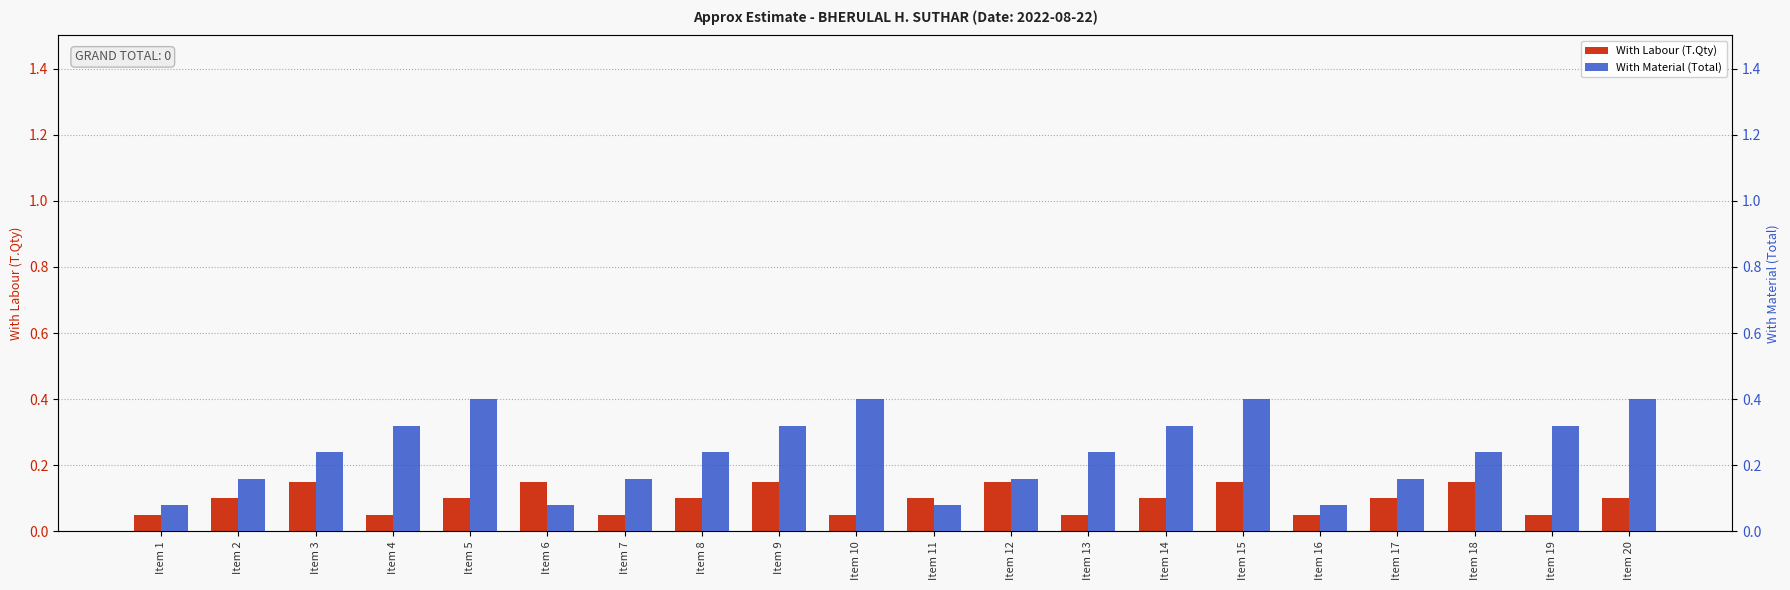

Reading left to right, extract all data points from this chart.

With Labour (T.Qty): 0.1	0.1	0.2	0.1	0.1	0.2	0.1	0.1	0.2	0.1	0.1	0.2	0.1	0.1	0.2	0.1	0.1	0.2	0.1	0.1
With Material (Total): 0.1	0.2	0.2	0.3	0.4	0.1	0.2	0.2	0.3	0.4	0.1	0.2	0.2	0.3	0.4	0.1	0.2	0.2	0.3	0.4